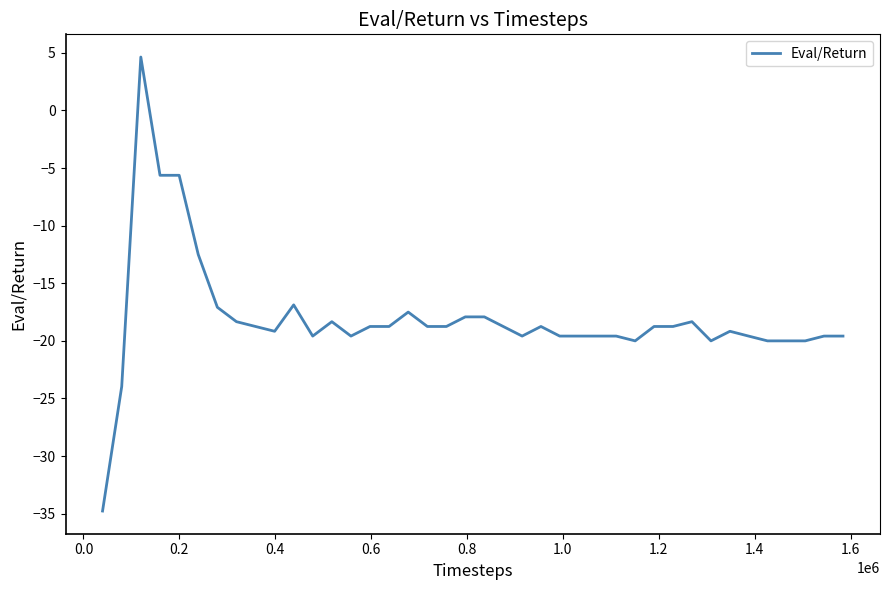

What is the smallest value displayed?

-34.8